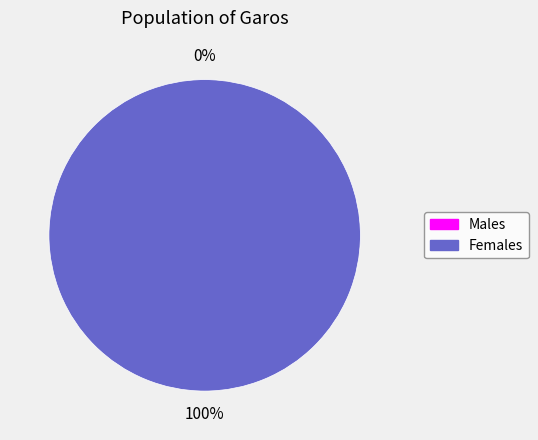

Count the number of slices in the pie.

2